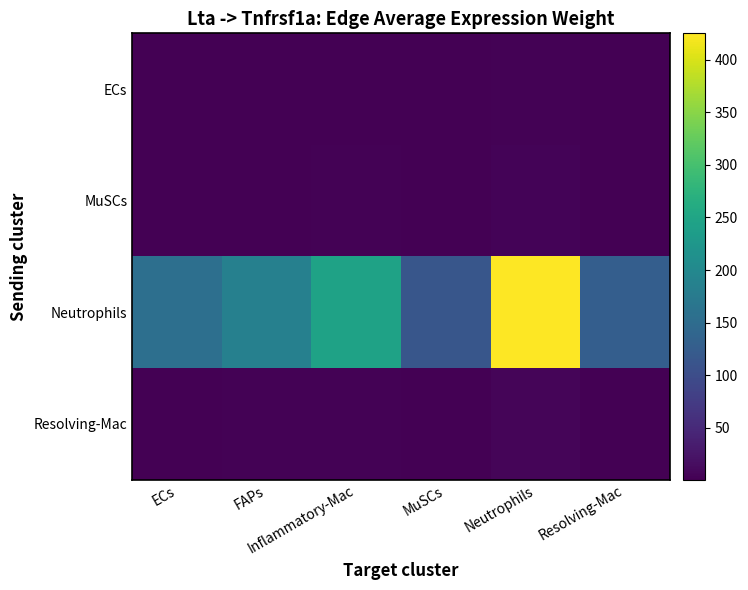

Which category has the highest value across all series?

Neutrophils